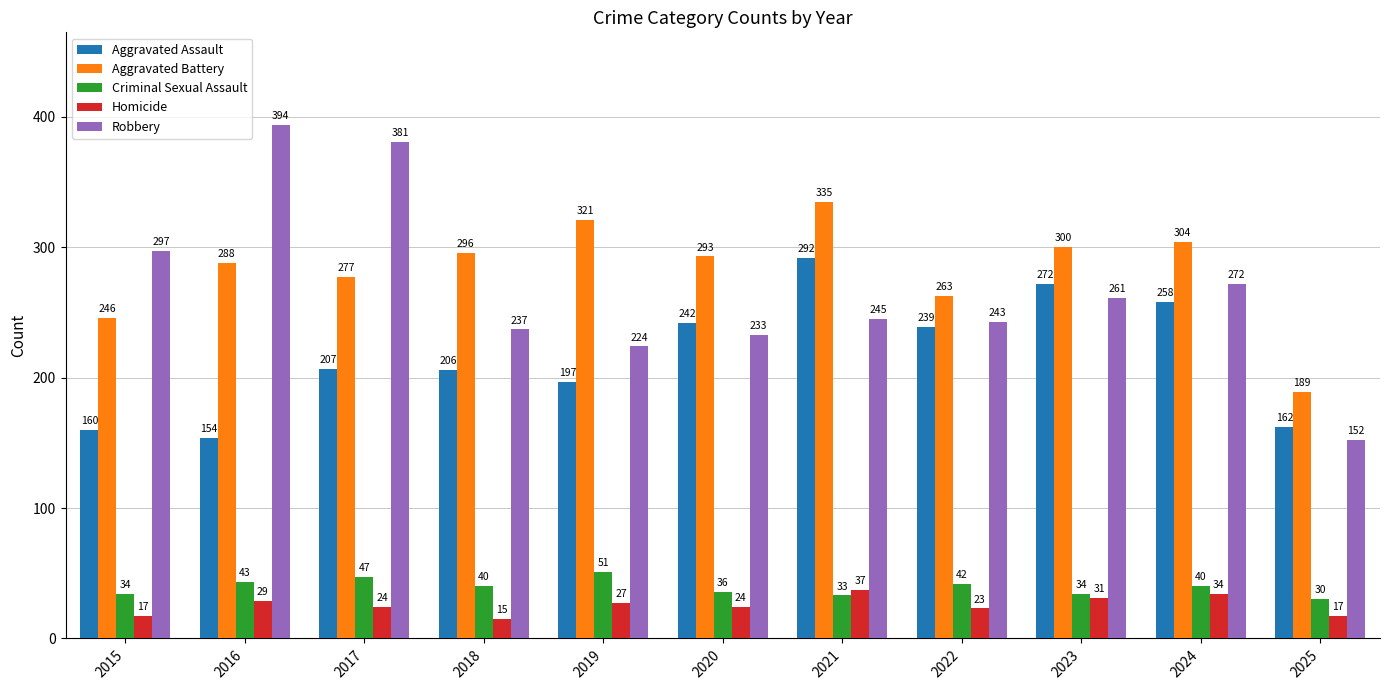

Which series changed the most between 2015 and 2024?

Aggravated Assault